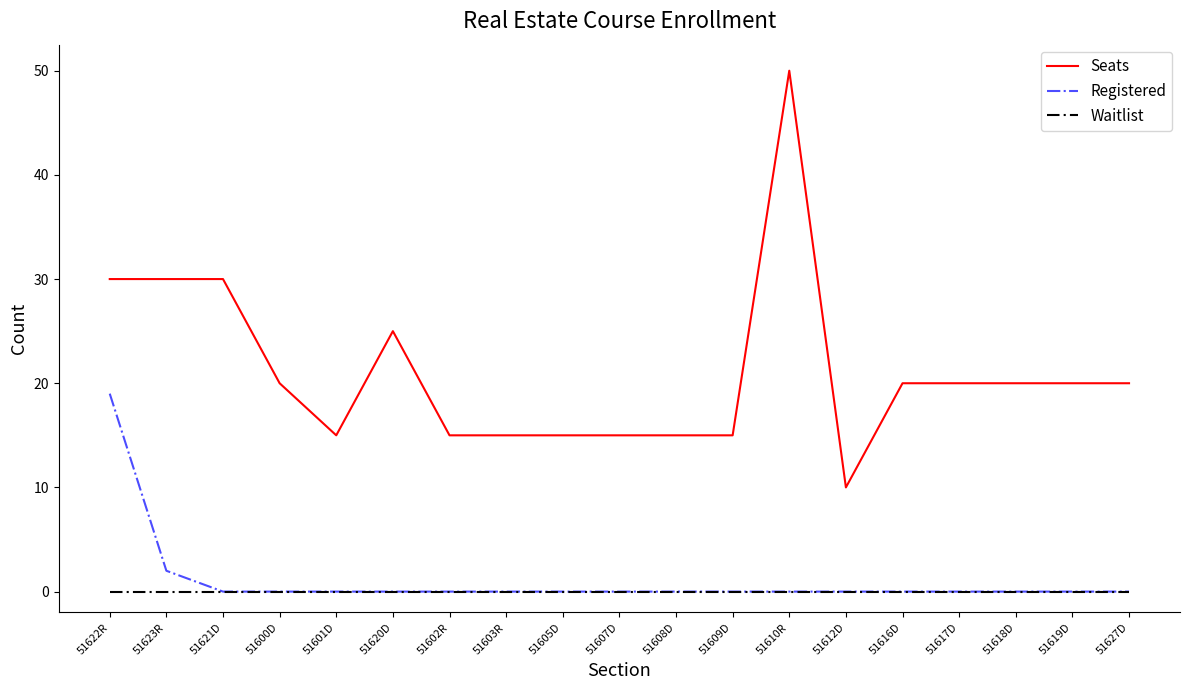

Reading left to right, list all the values displayed in this chart.

Seats: 51622R=30	51623R=30	51621D=30	51600D=20	51601D=15	51620D=25	51602R=15	51603R=15	51605D=15	51607D=15	51608D=15	51609D=15	51610R=50	51612D=10	51616D=20	51617D=20	51618D=20	51619D=20	51627D=20
Registered: 51622R=19	51623R=2	51621D=0	51600D=0	51601D=0	51620D=0	51602R=0	51603R=0	51605D=0	51607D=0	51608D=0	51609D=0	51610R=0	51612D=0	51616D=0	51617D=0	51618D=0	51619D=0	51627D=0
Waitlist: 51622R=0	51623R=0	51621D=0	51600D=0	51601D=0	51620D=0	51602R=0	51603R=0	51605D=0	51607D=0	51608D=0	51609D=0	51610R=0	51612D=0	51616D=0	51617D=0	51618D=0	51619D=0	51627D=0